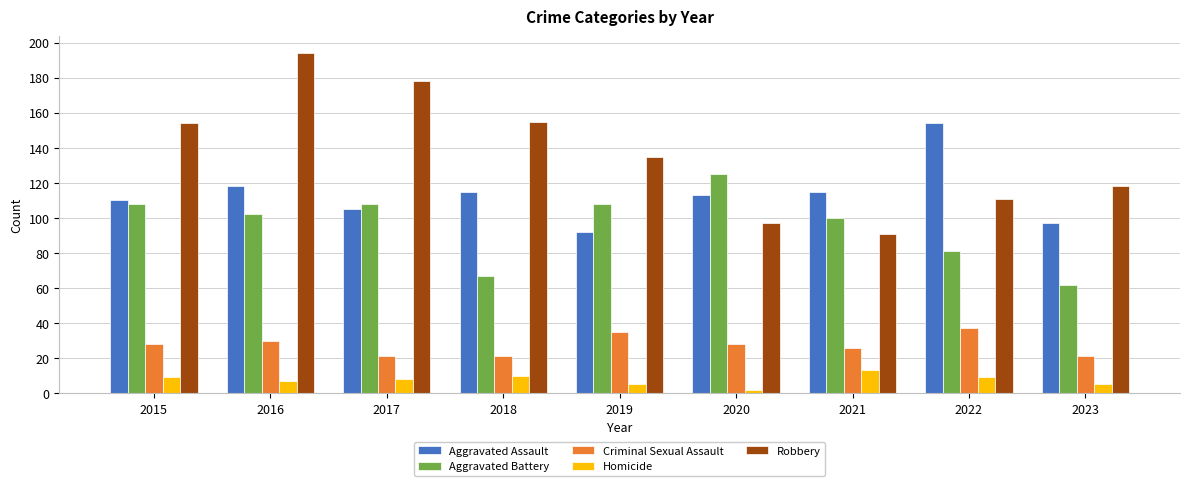

Where does the Aggravated Battery series first go above 102?

2015